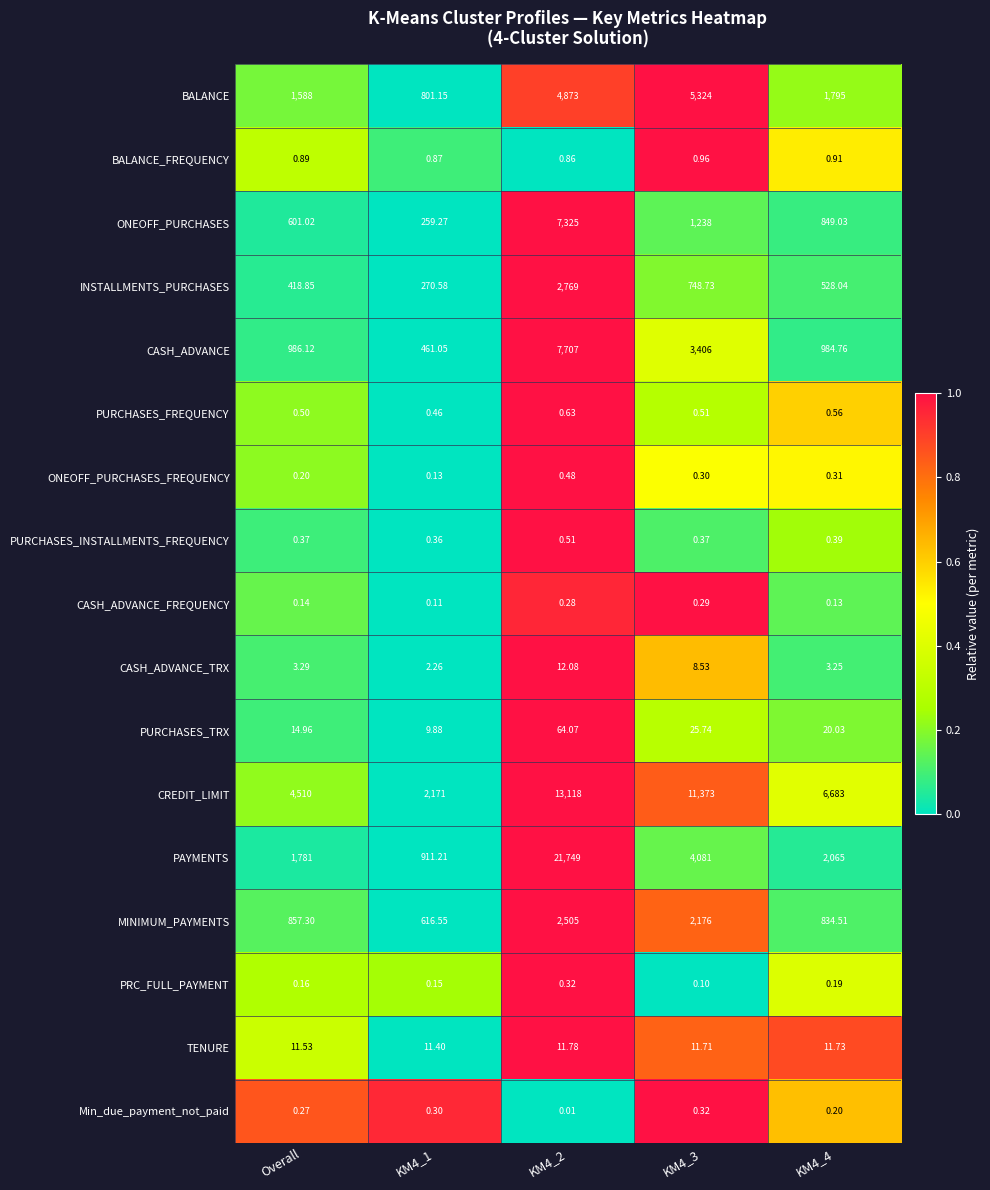

Between KM4_2 and KM4_4, which series saw the biggest shift?

PAYMENTS